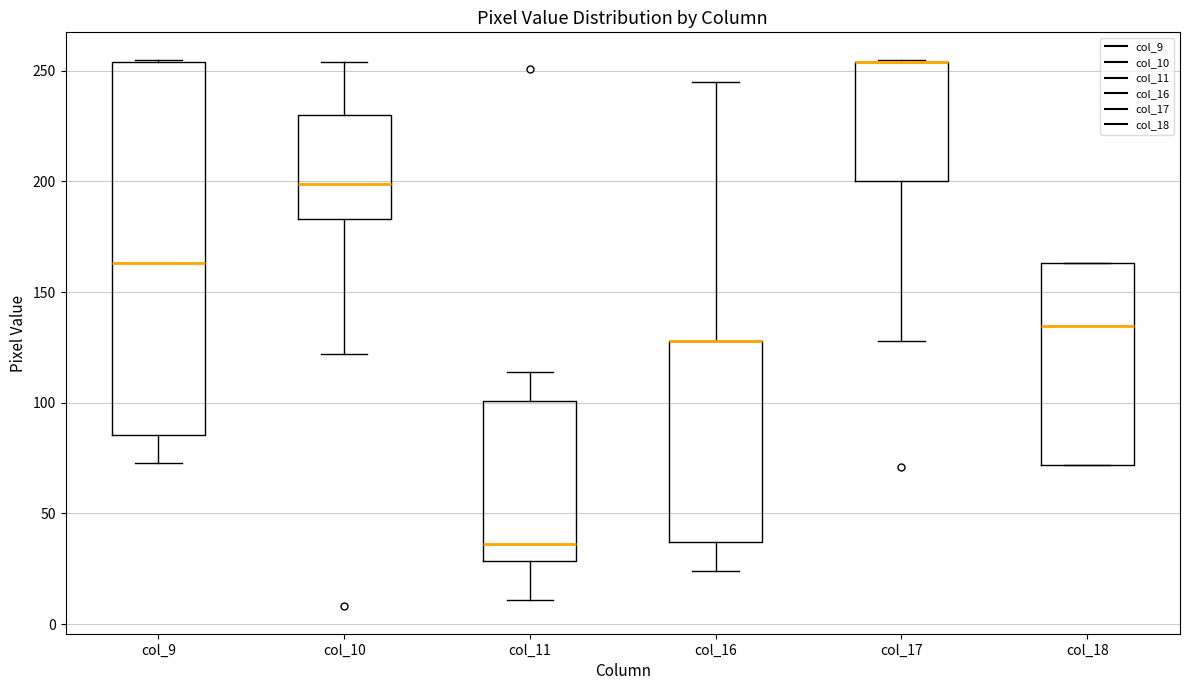

Reading left to right, read every box against the y-axis: the position of its median line, the range the box covers, and the ends of its whiskers. The values are not printed on the chart, so give them approximately, as read against the axis.

col_9: median 165, box 85 to 255, whiskers 75 to 255
col_10: median 200, box 185 to 230, whiskers 120 to 255
col_11: median 35, box 30 to 100, whiskers 10 to 115
col_16: median 130 (drawn on the box's upper edge), box 35 to 130, whiskers 25 to 245
col_17: median 255 (drawn on the box's upper edge), box 200 to 255, whiskers 130 to 255
col_18: median 135, box 70 to 165, whiskers 70 to 165